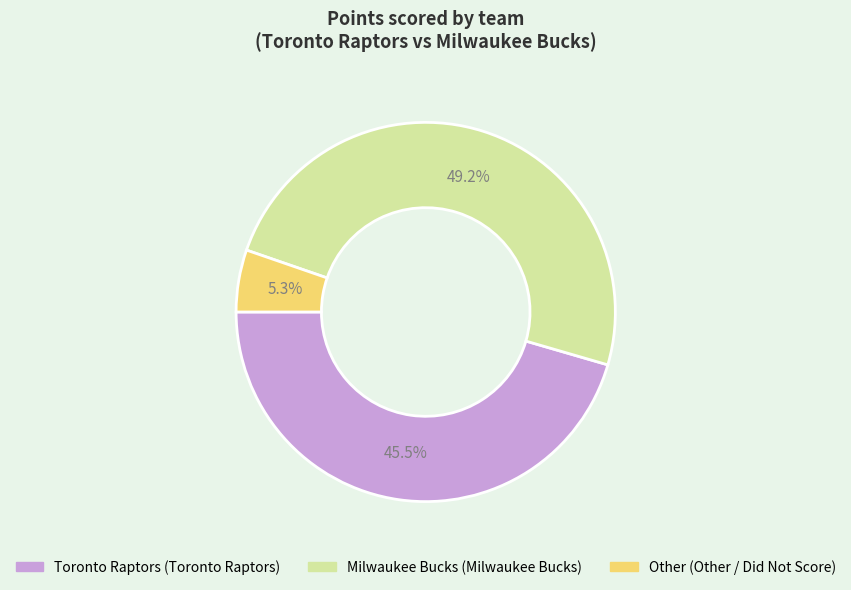

Is there any slice that represents more than half of the pie?

No